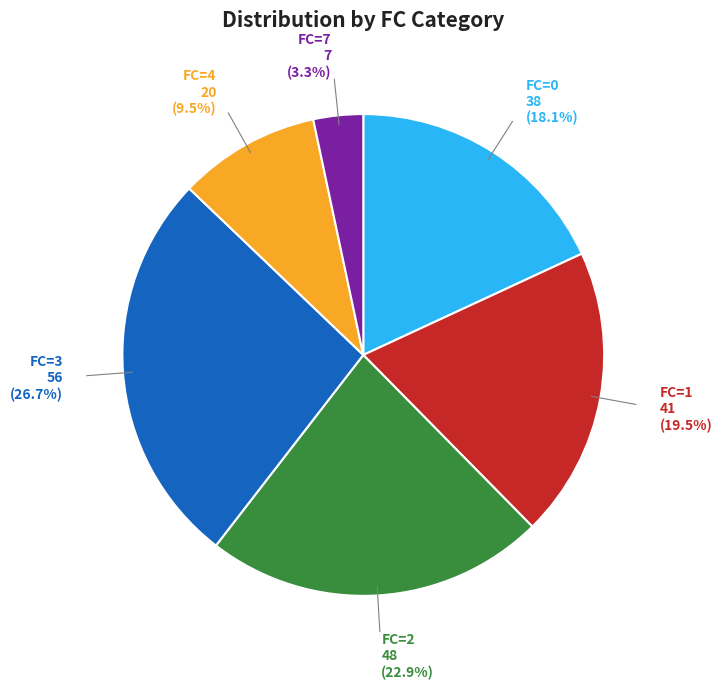

Does any single category account for the majority?

No